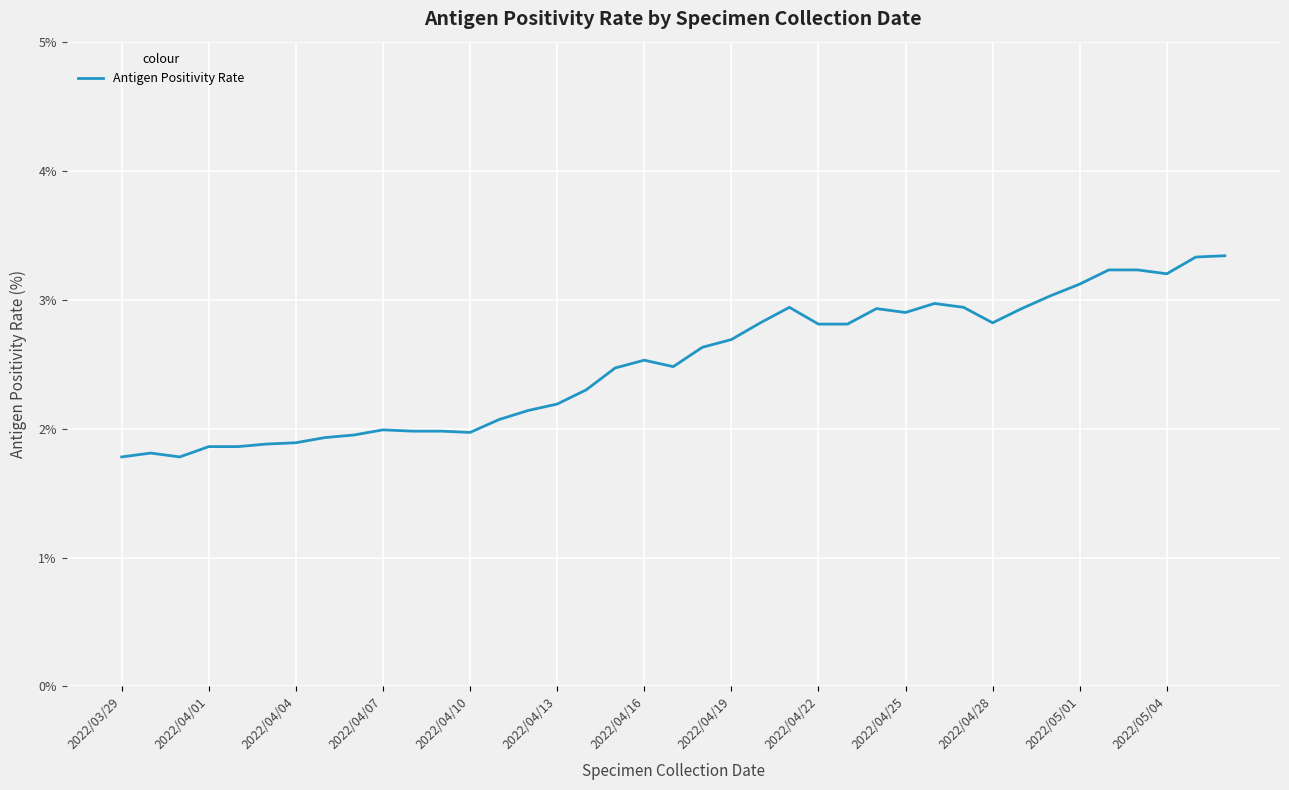

What is the maximum value shown in the chart?

3.3